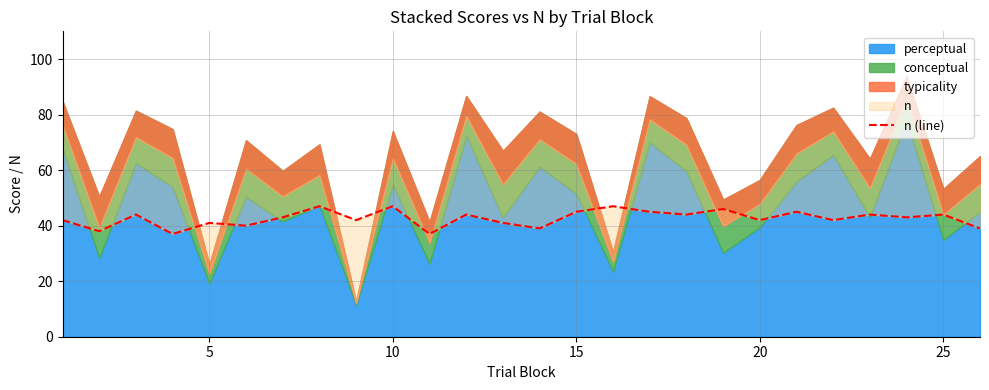

Does the chart have visible grid lines?

Yes